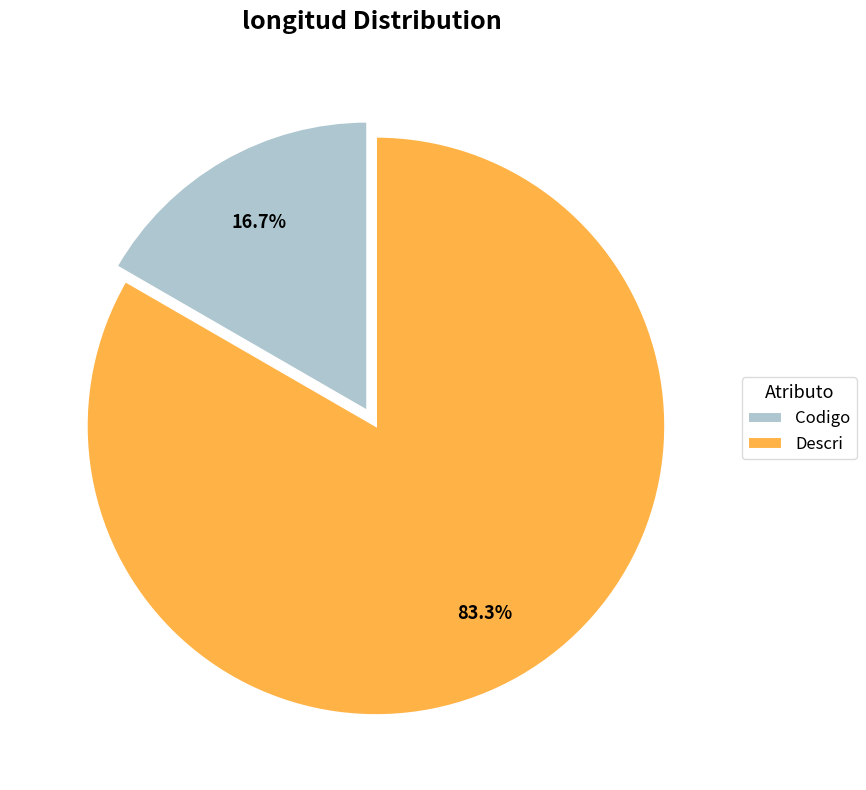

Is it true that Codigo is 27% of the pie?

False